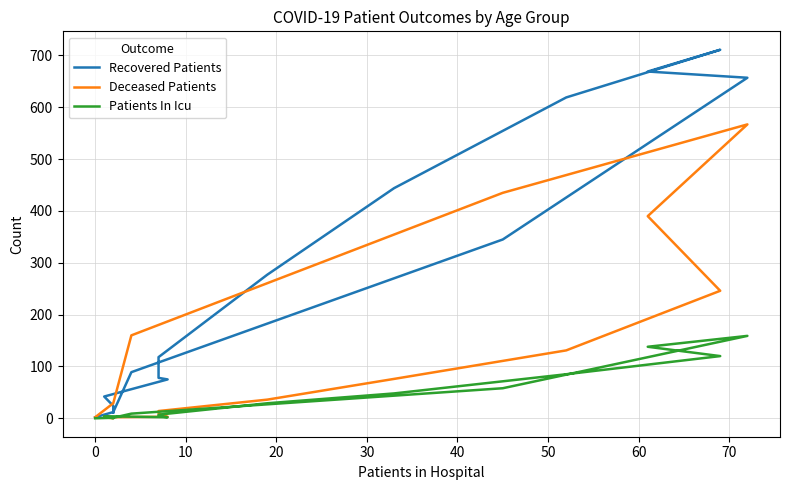

True or false: Patients In Icu has a value of 23 at 70.

False